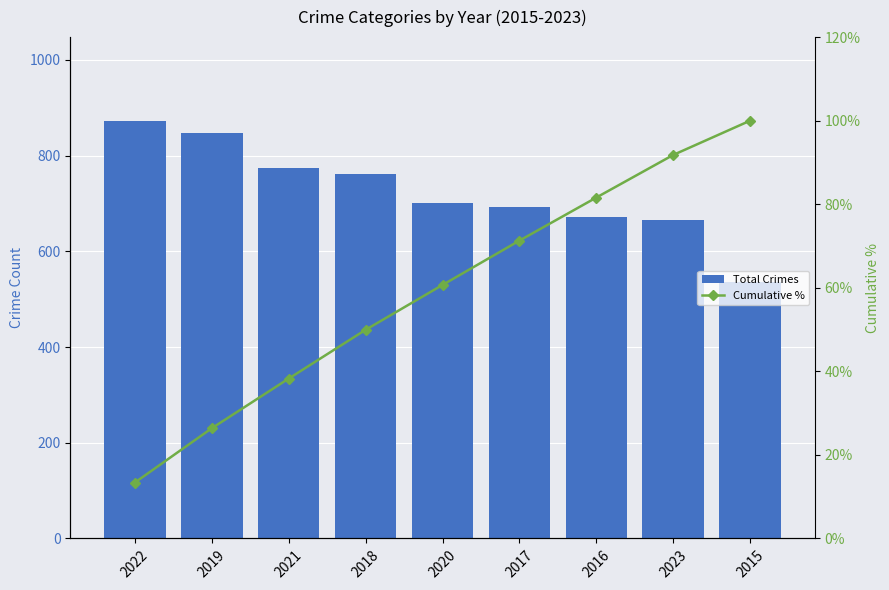

What is the sum of all Total Crimes values?

6520.0